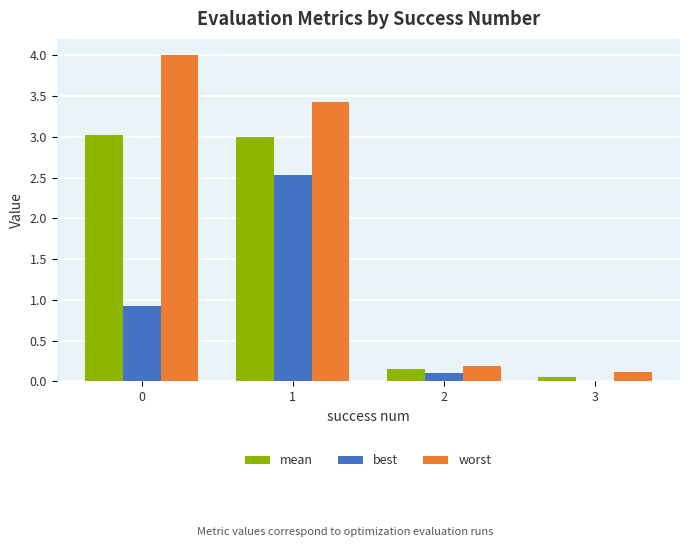

What is the difference between the best values at 0 and 3?

0.9